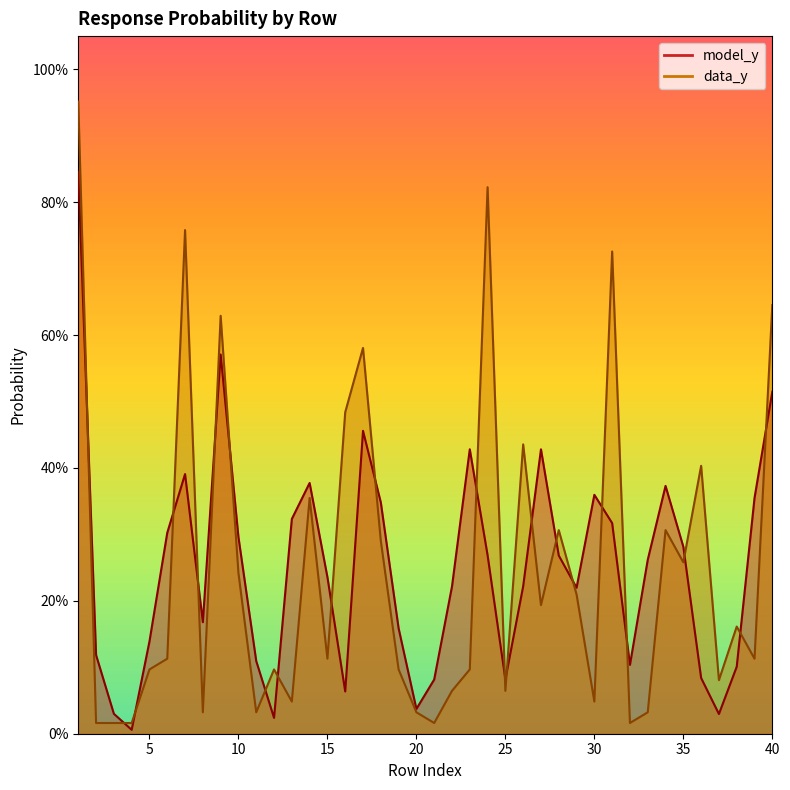

True or false: data_y has more than 0 interior local peaks.

True